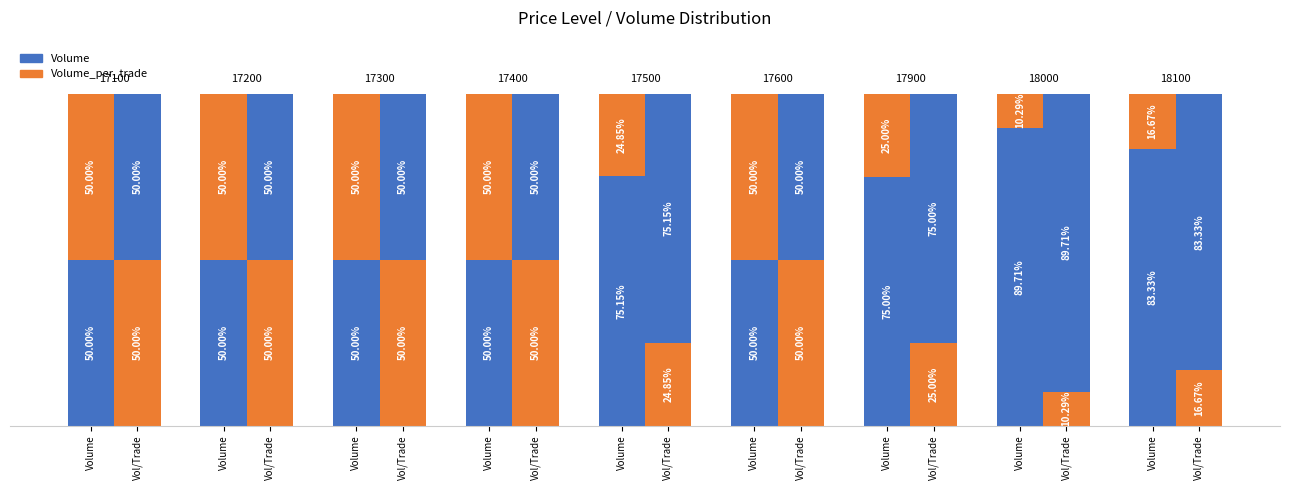

What are all the series names shown in the legend?

Volume, Volume_per_trade